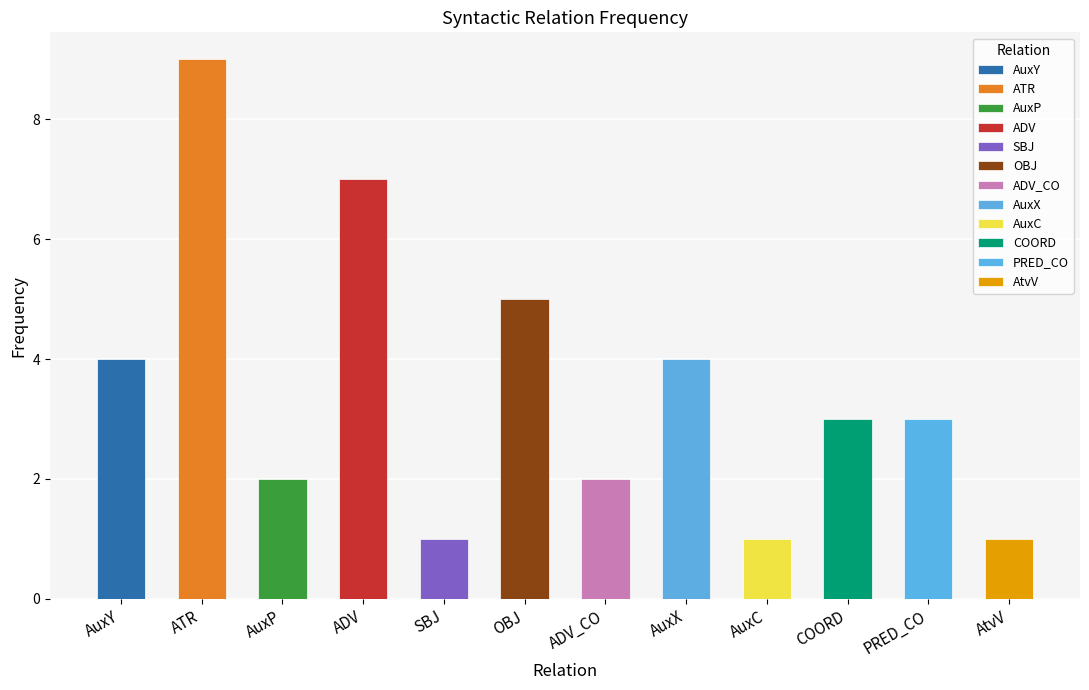

What is the ratio of the value at OBJ to the value at AuxP?

2.5